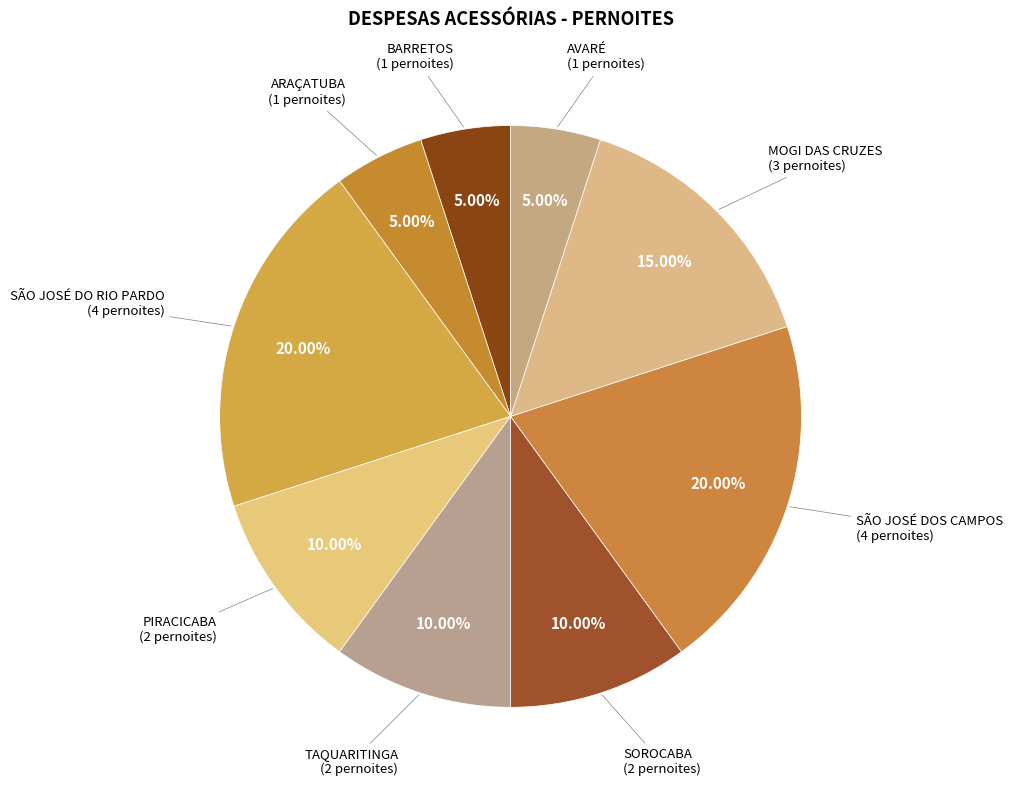

How many slices are in this pie chart?

9